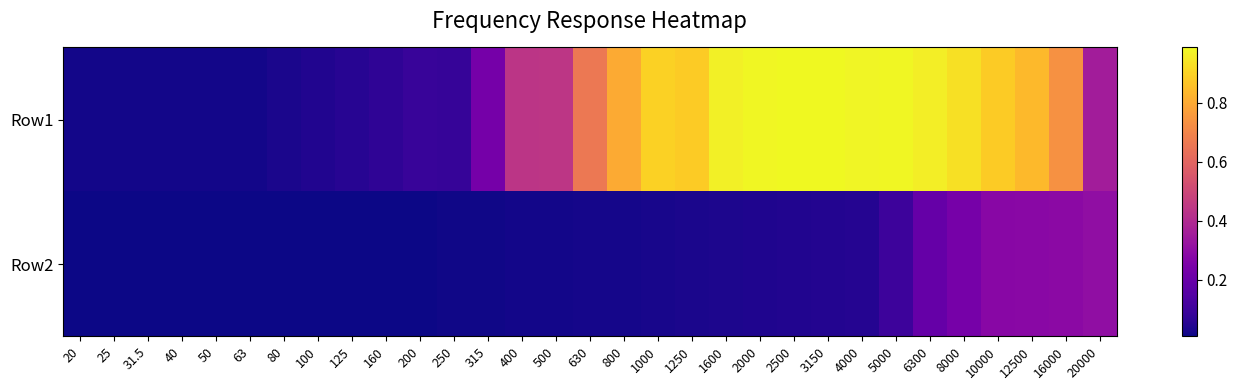

What is the greatest value displayed?

1.0